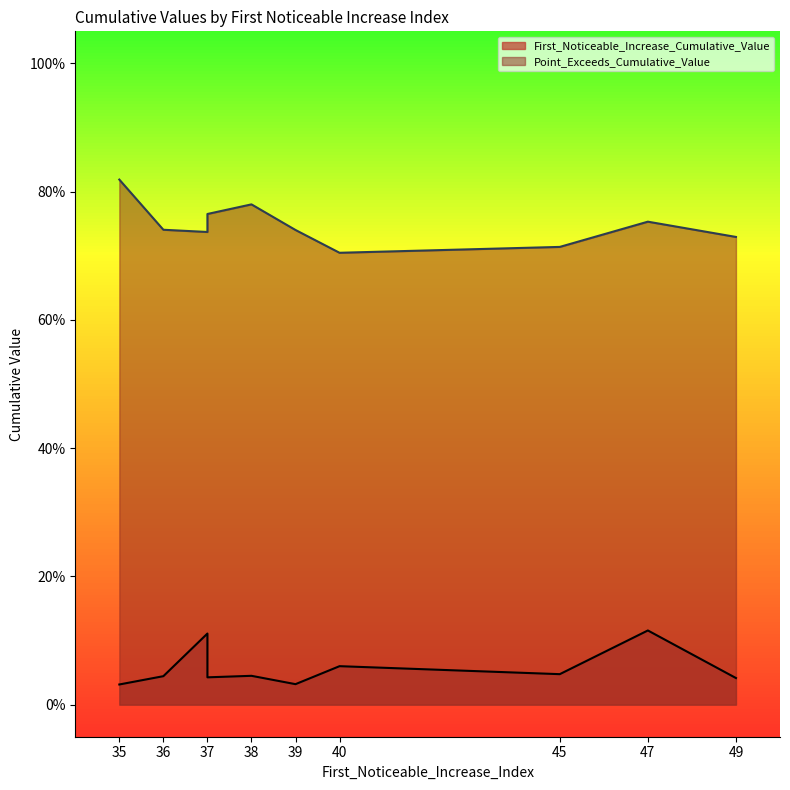

How many categories are shown in the chart?

10